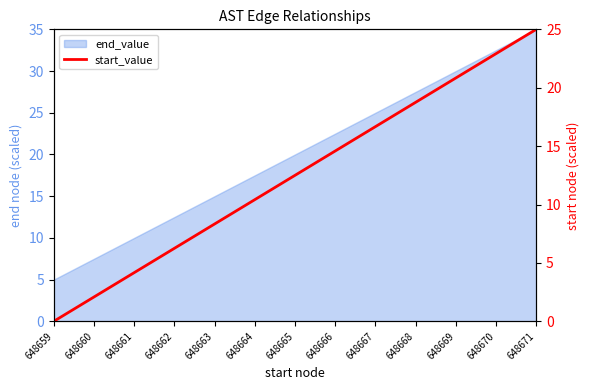

How many lines are shown in the chart?

1